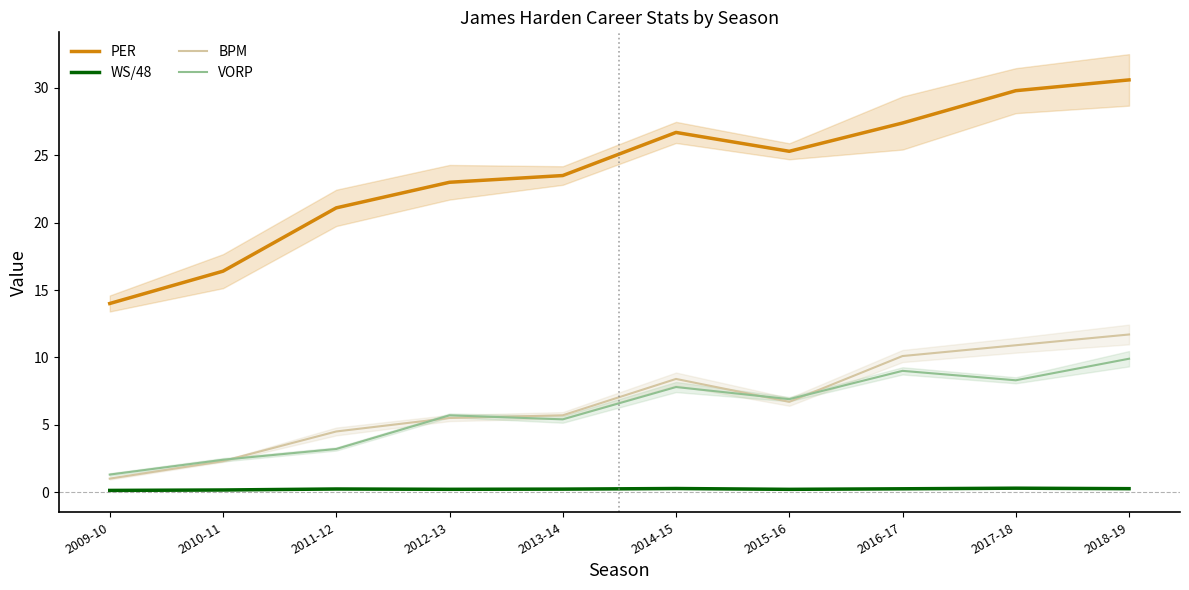

Is the value of BPM at 2013-14 greater than the value of PER at 2018-19?

No